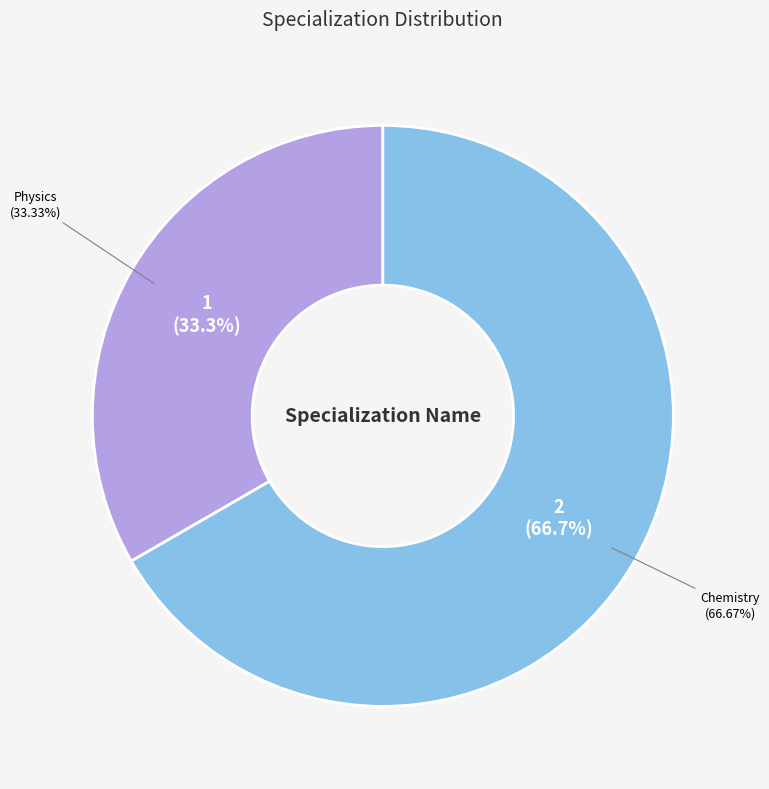

Does any single category account for the majority?

Yes